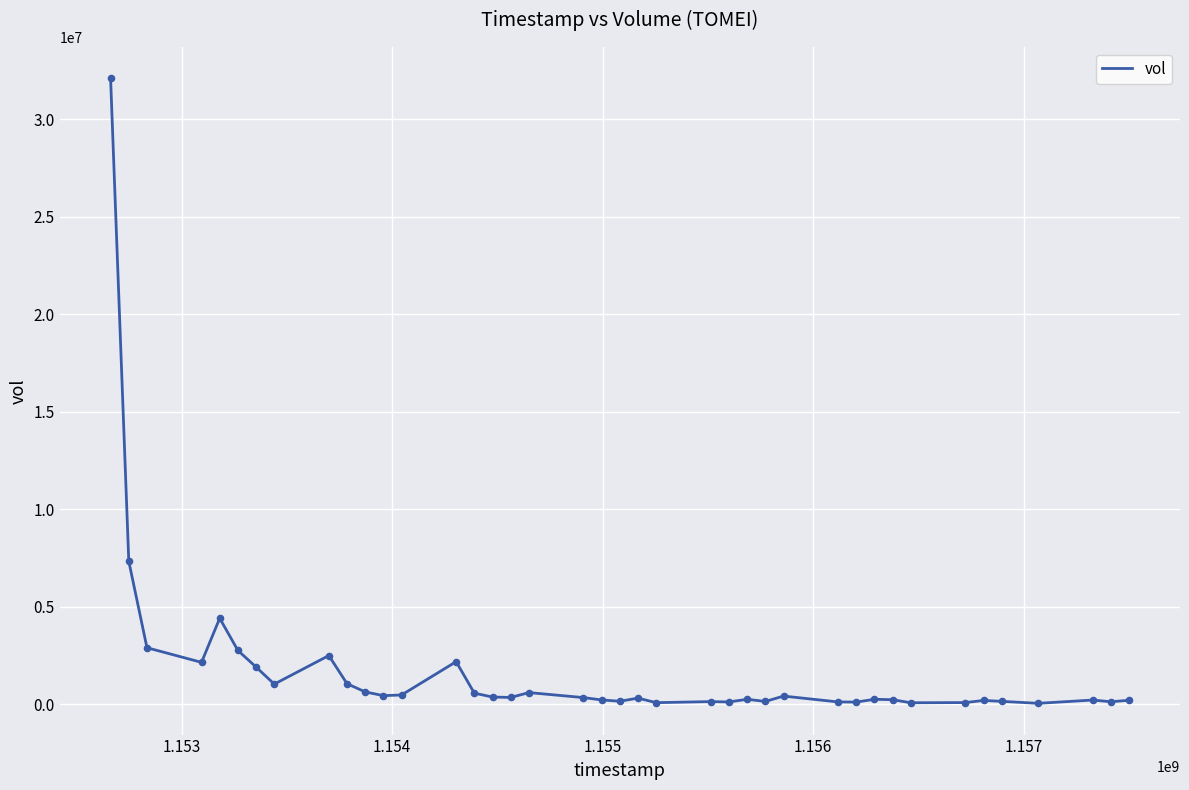

What is the greatest value displayed?

32103500